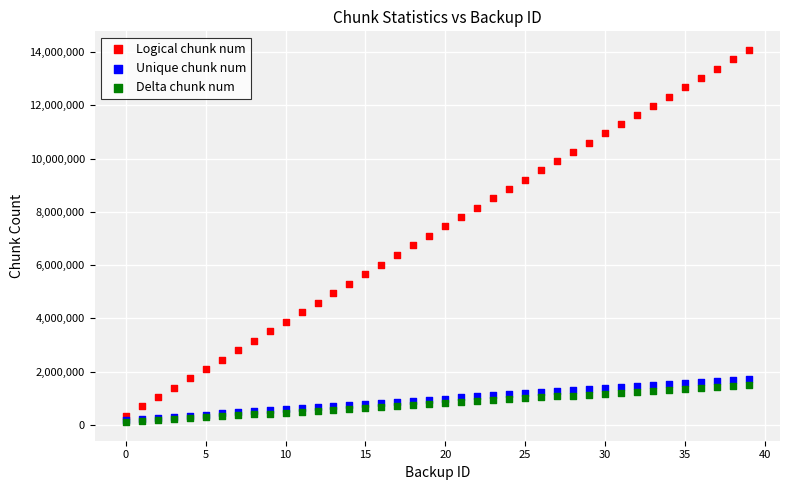

What are all the series names shown in the legend?

Logical chunk num, Unique chunk num, Delta chunk num